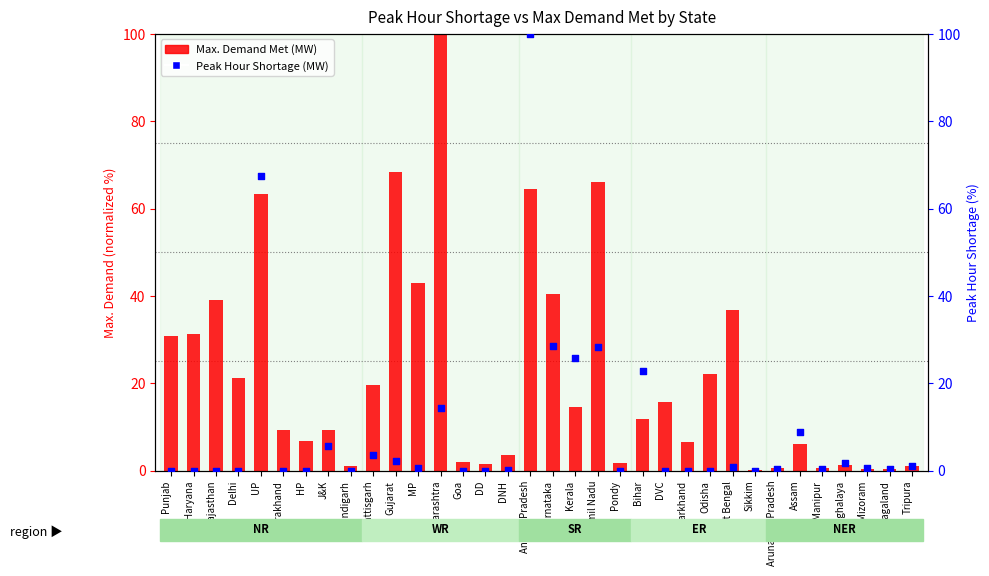

Is the value of Max. Demand Met (MW) at Uttarakhand greater than the value of Peak Hour Shortage (MW) at Odisha?

Yes